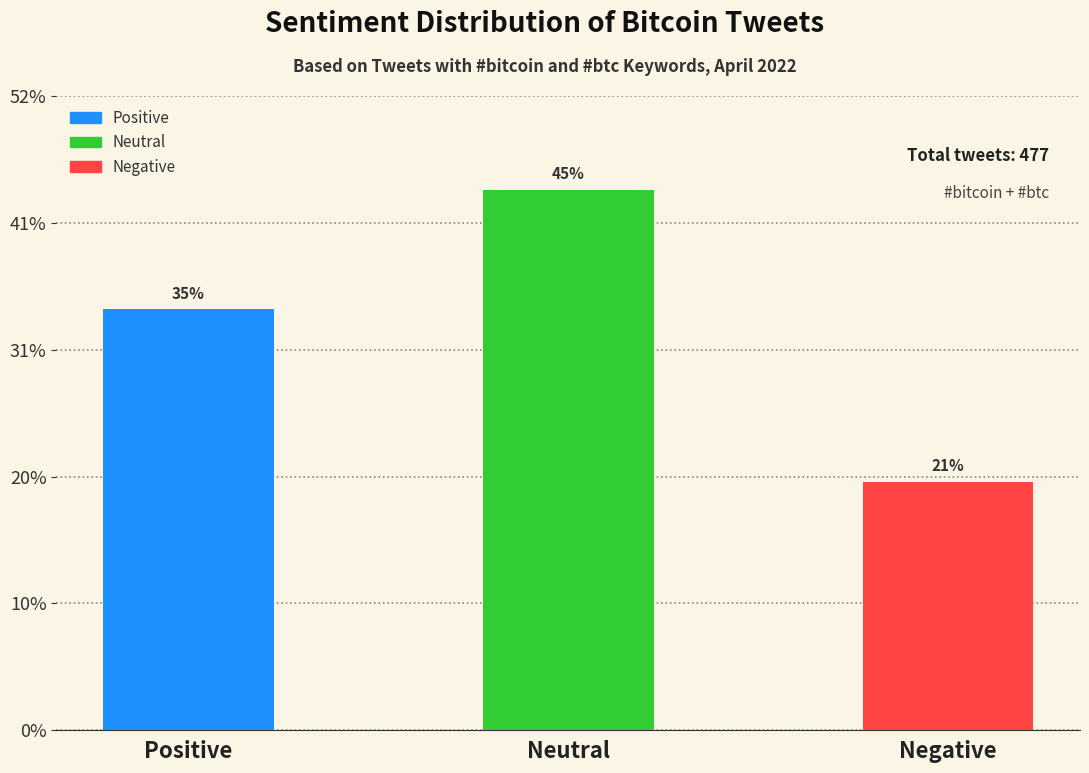

What is the difference between the values at Positive and Neutral?

47